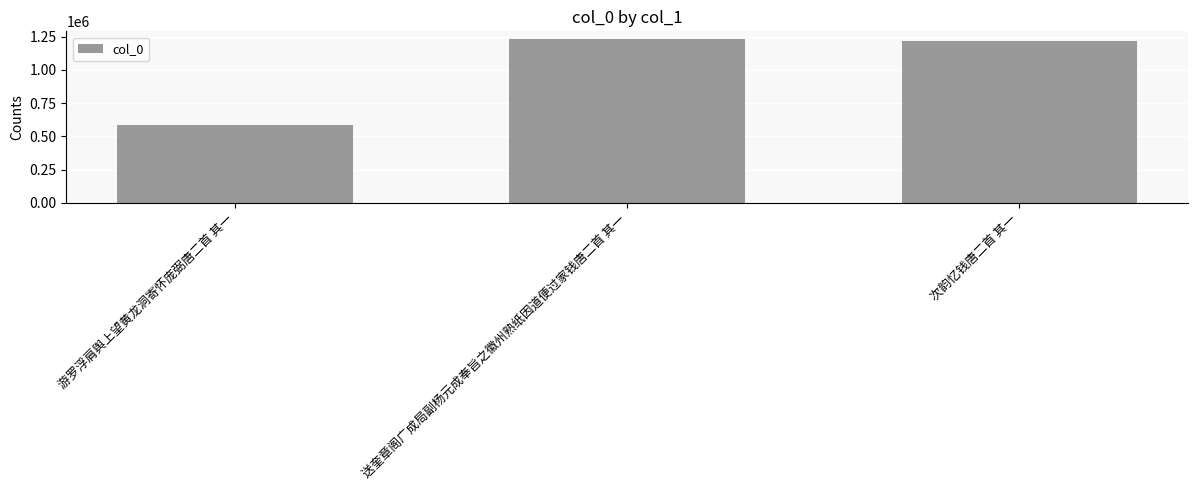

How many bars are there in total?

3